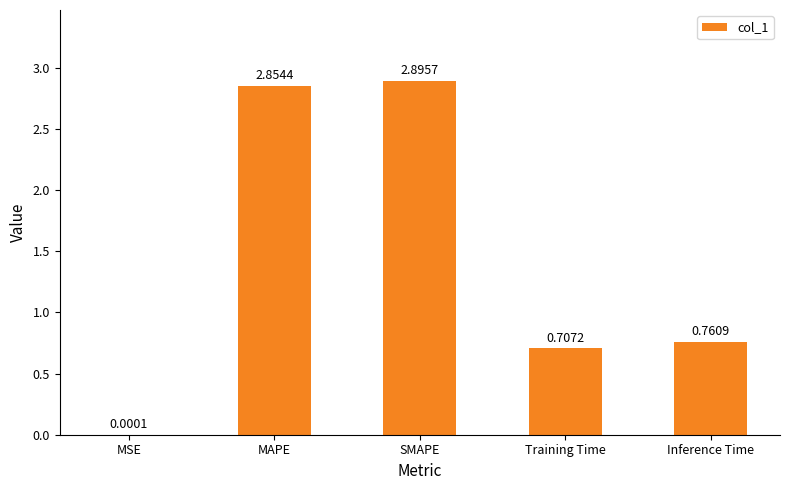

What is the change in value from MSE to Training Time?

+0.7